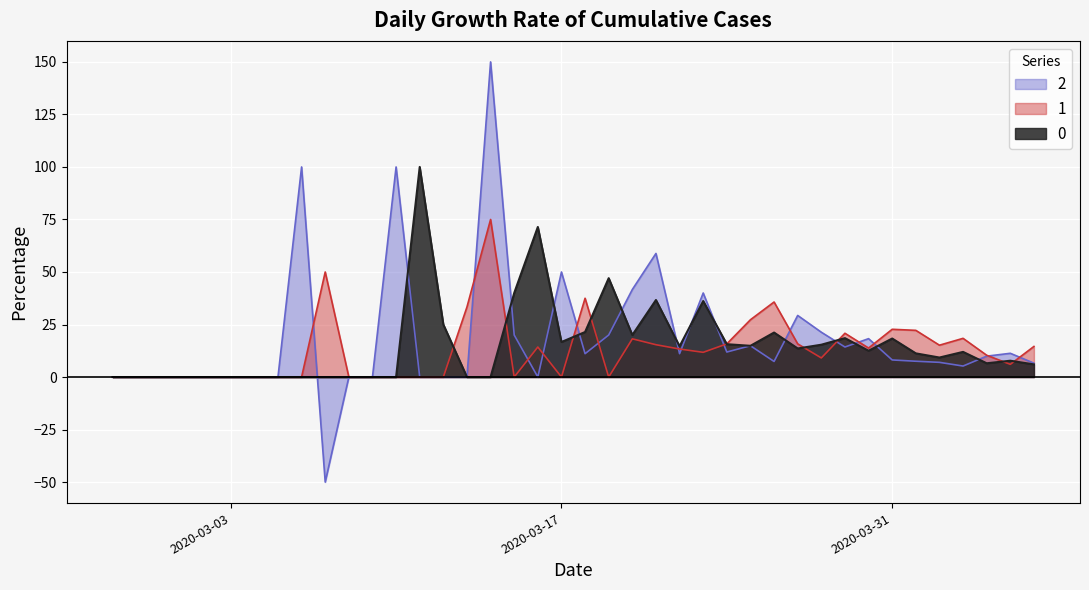

List the series in order of their peak value, highest first.

2, 0, 1